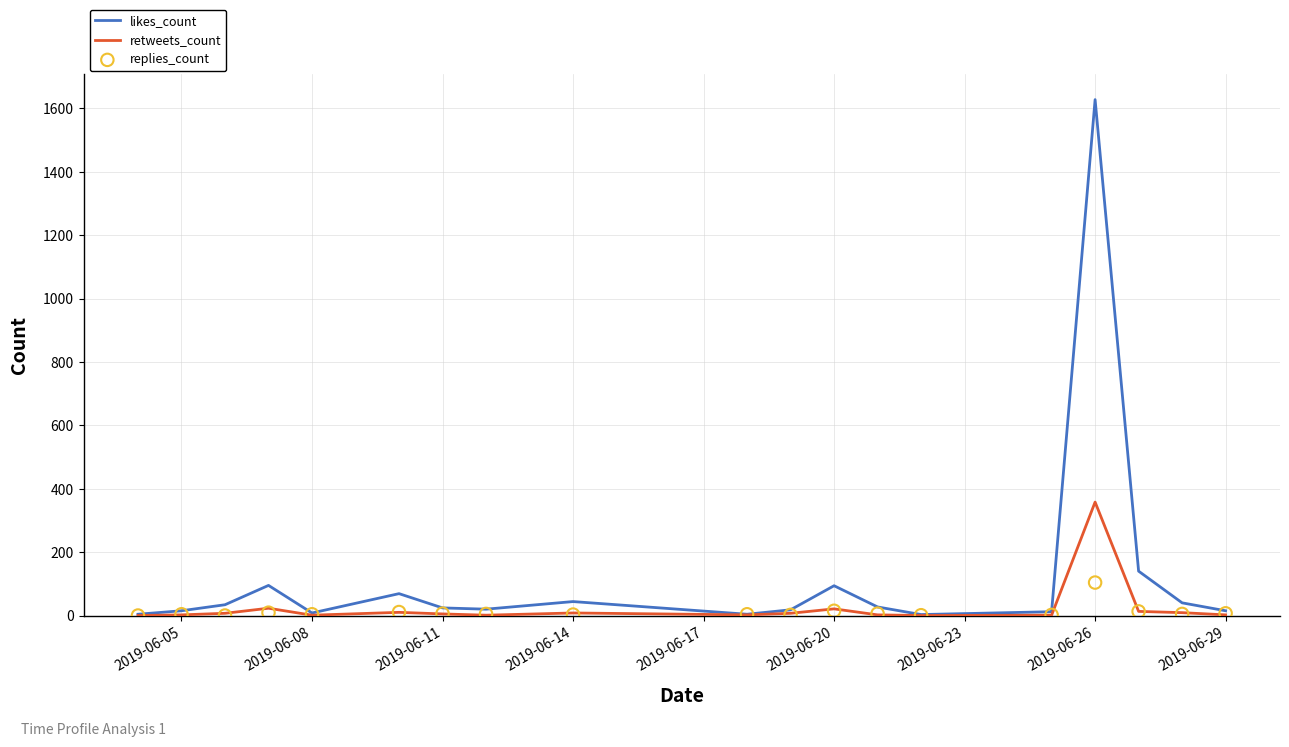

Which category has the highest value in the retweets_count series?

2019-06-26